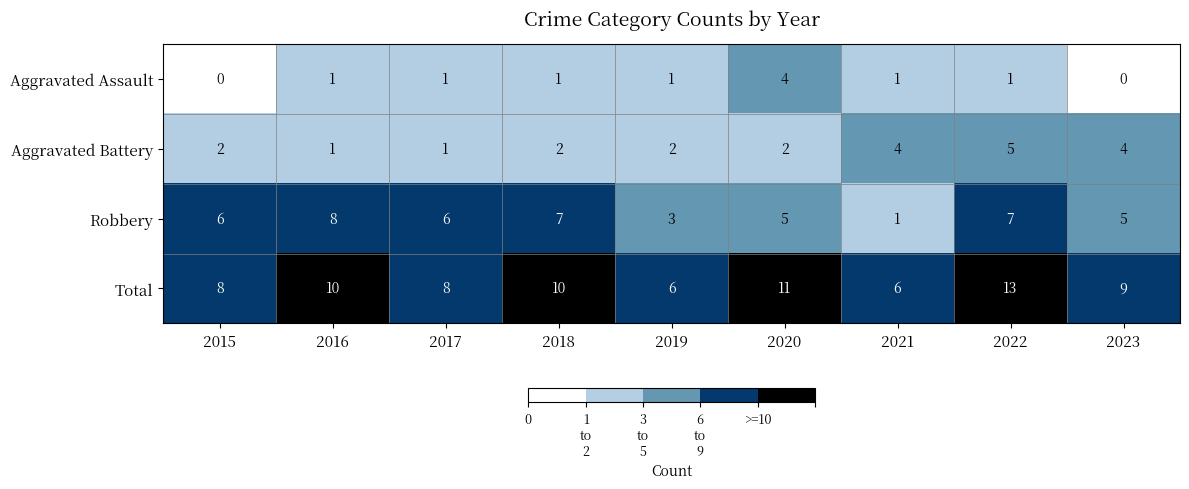

What is the difference between the highest and lowest values at 2017?

7